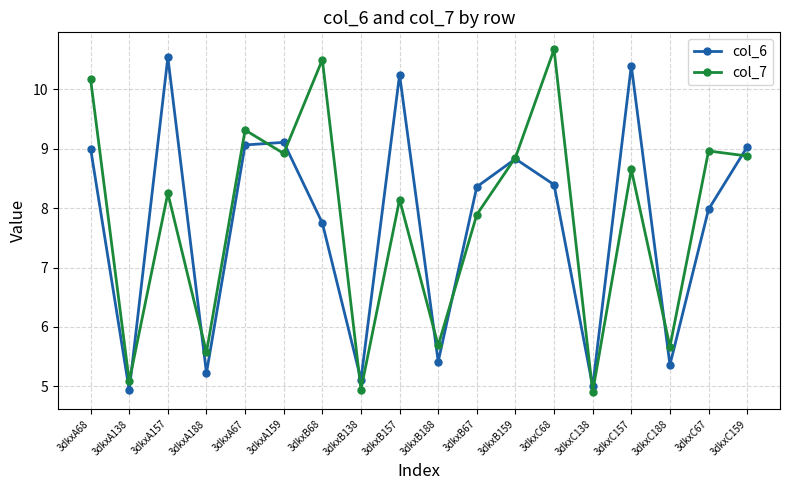

Reading left to right, extract all data points from this chart.

col_6: 3dkxA68=9.0	3dkxA138=4.9	3dkxA157=10.5	3dkxA188=5.2	3dkxA67=9.1	3dkxA159=9.1	3dkxB68=7.8	3dkxB138=5.1	3dkxB157=10.2	3dkxB188=5.4	3dkxB67=8.4	3dkxB159=8.8	3dkxC68=8.4	3dkxC138=5.0	3dkxC157=10.4	3dkxC188=5.4	3dkxC67=8.0	3dkxC159=9.0
col_7: 3dkxA68=10.2	3dkxA138=5.1	3dkxA157=8.3	3dkxA188=5.6	3dkxA67=9.3	3dkxA159=8.9	3dkxB68=10.5	3dkxB138=4.9	3dkxB157=8.1	3dkxB188=5.7	3dkxB67=7.9	3dkxB159=8.9	3dkxC68=10.7	3dkxC138=4.9	3dkxC157=8.7	3dkxC188=5.7	3dkxC67=9.0	3dkxC159=8.9